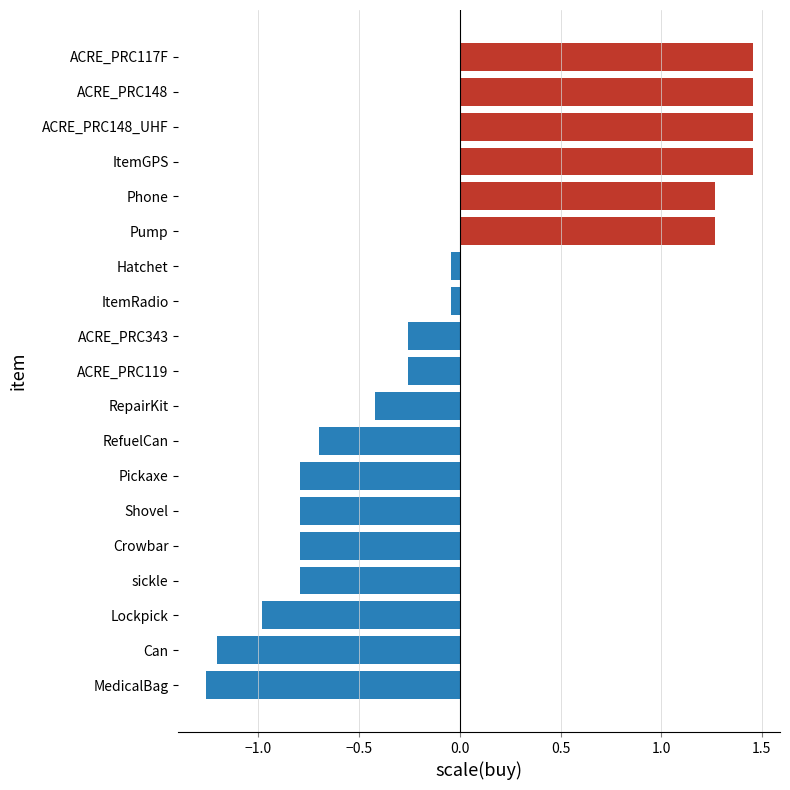

What is the difference between the second highest and second lowest values?

2.7